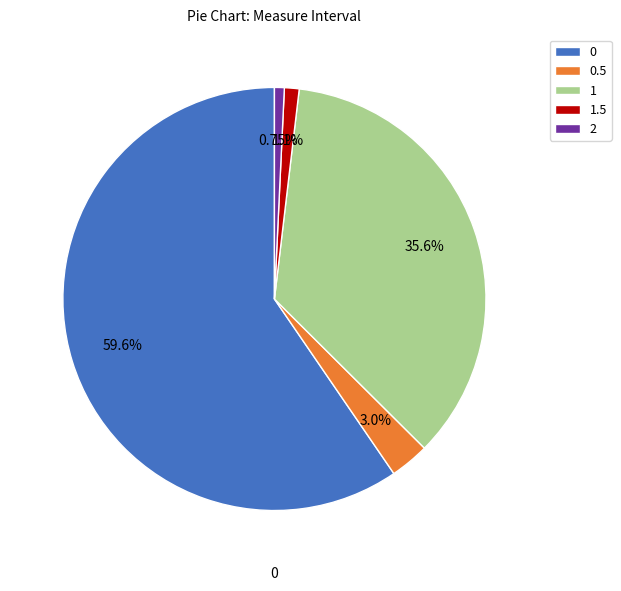

Do 1.5 and 0.5 together represent more than half of the pie?

No